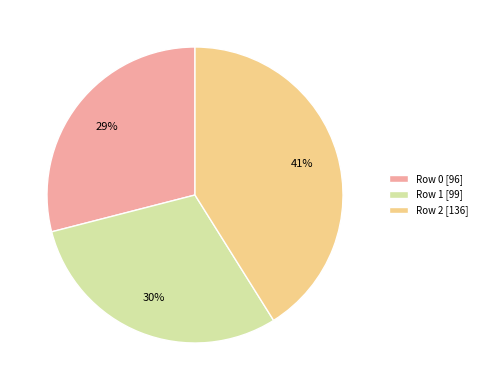

To the nearest percent, what is the combined percentage of Row 0 and Row 1?

59%